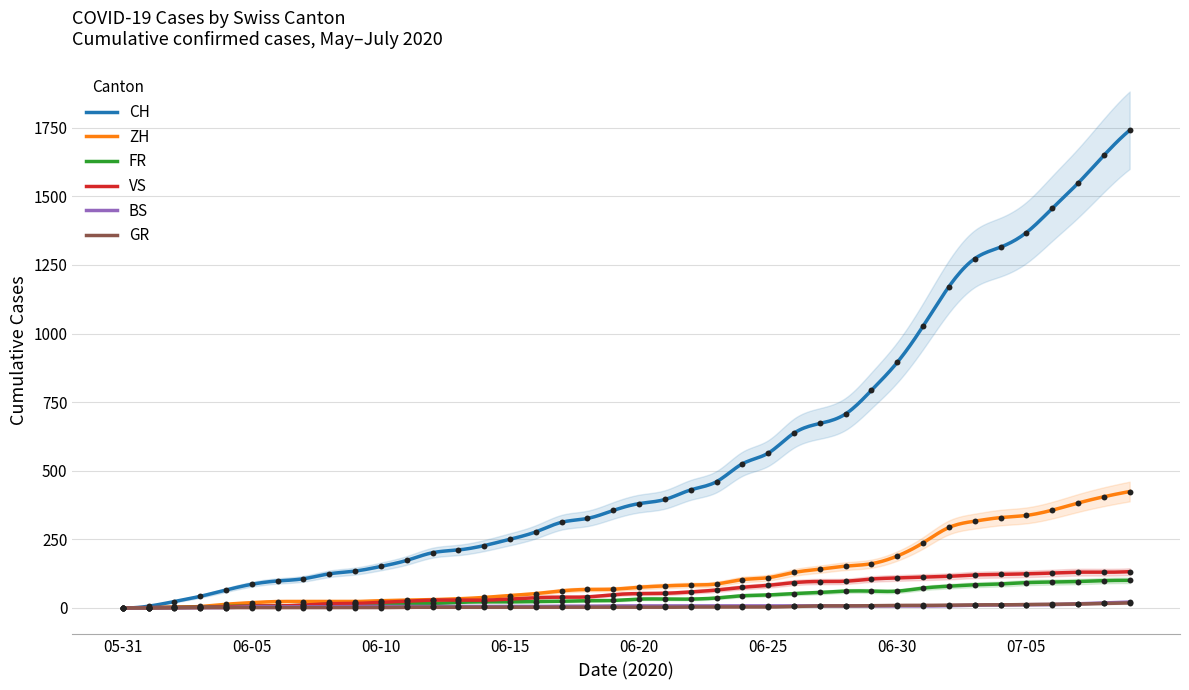

At which category is the sum across all series the highest?

2020-07-09